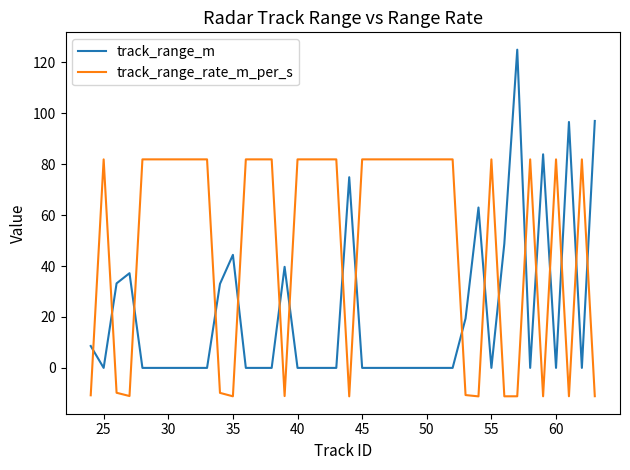

How many categories are shown in the chart?

40